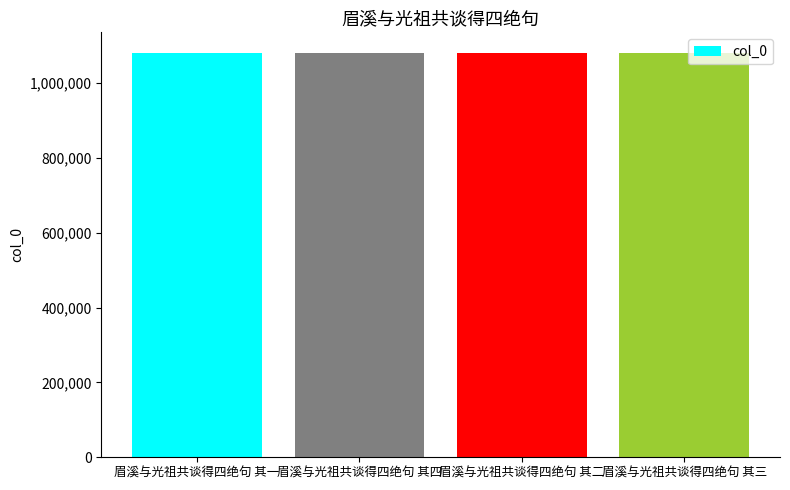

Where does the data first go above 1081310?

眉溪与光祖共谈得四绝句 其四